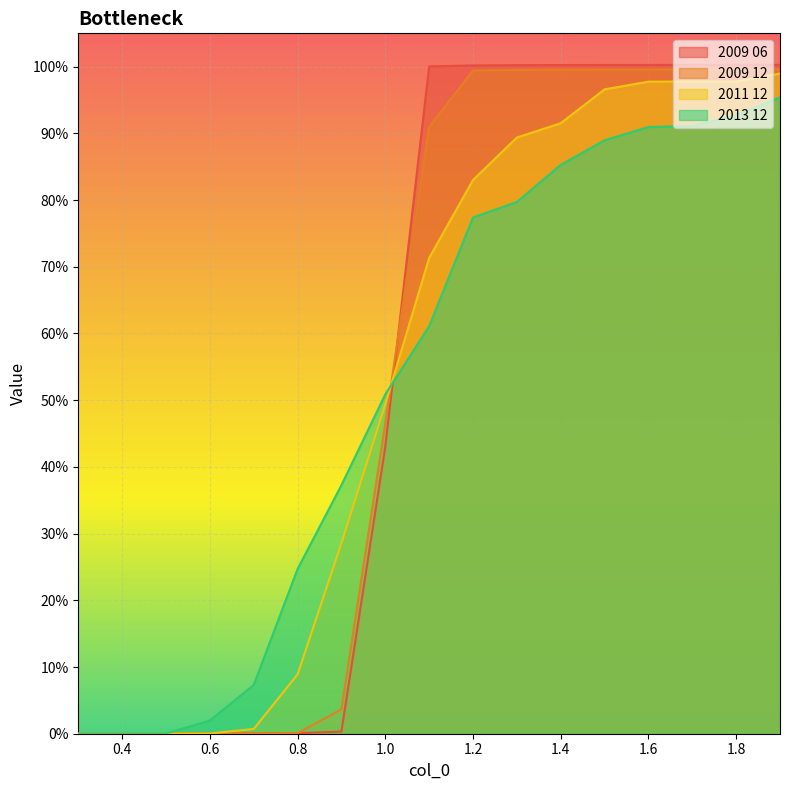

How many lines are shown in the chart?

4